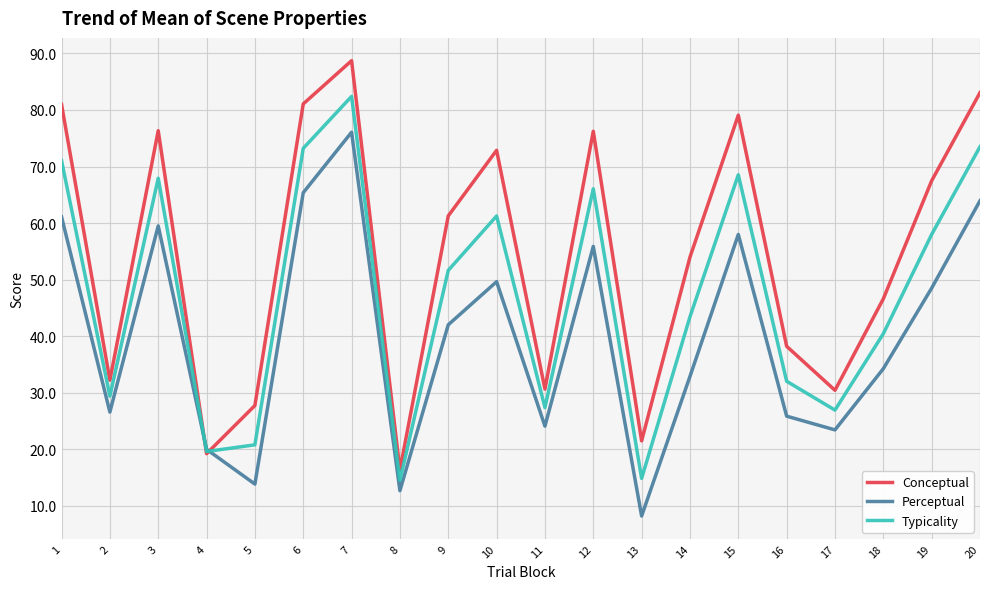

How many intersections are there between Perceptual and Conceptual?

2